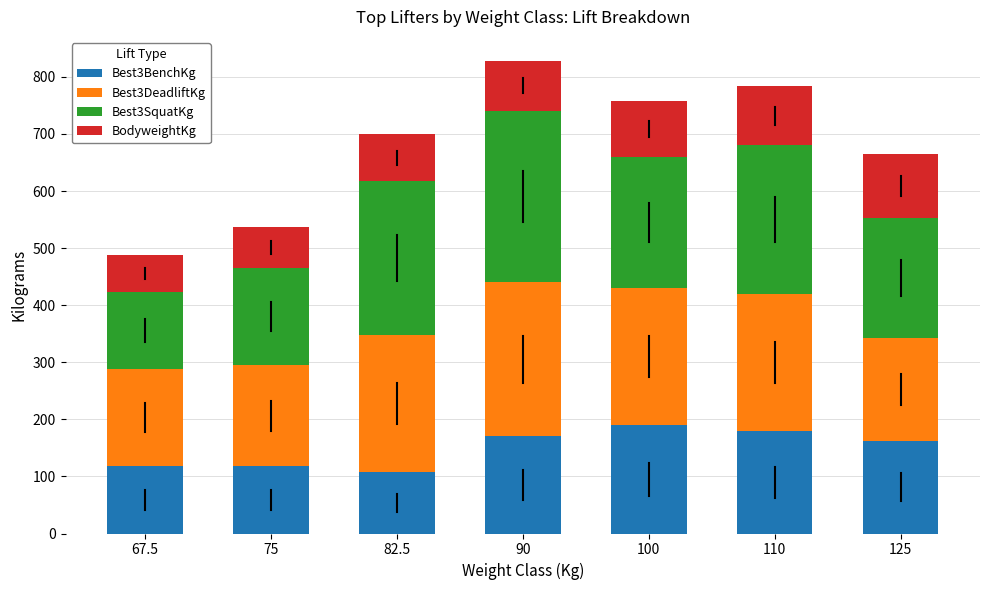

How many data points does each series have?

7